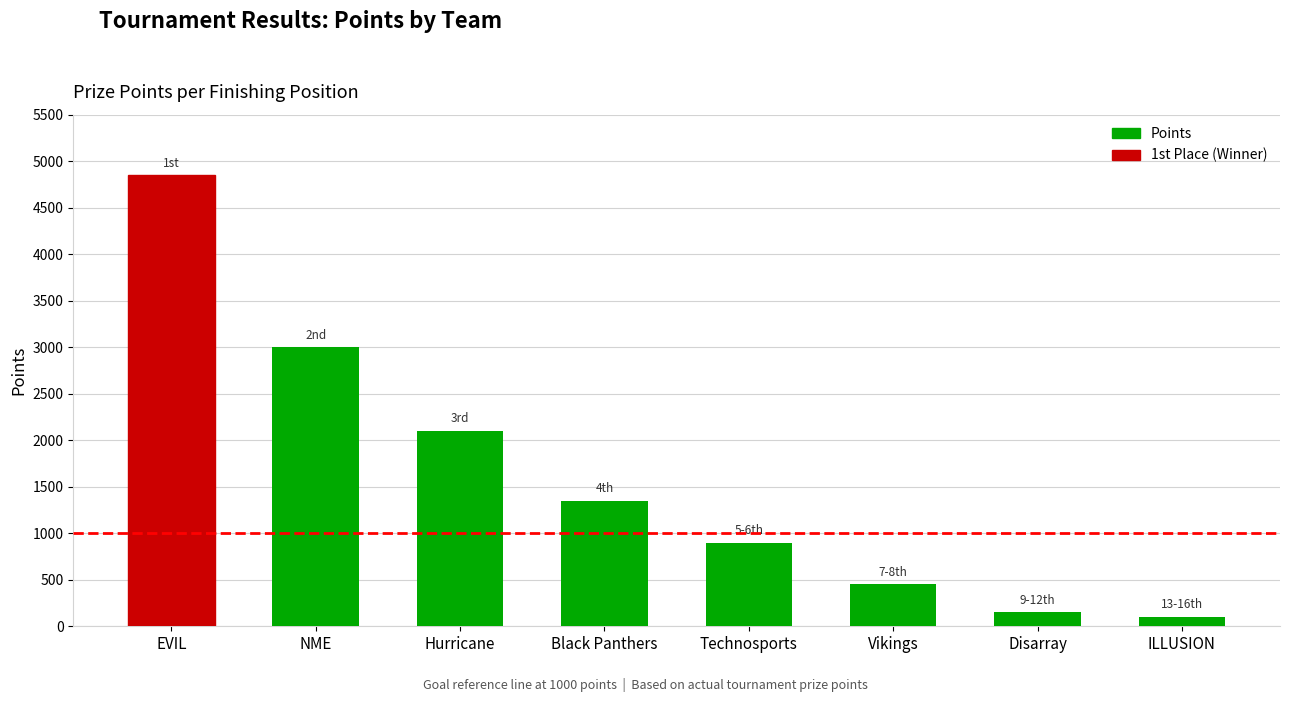

Count the number of categories in the chart.

8